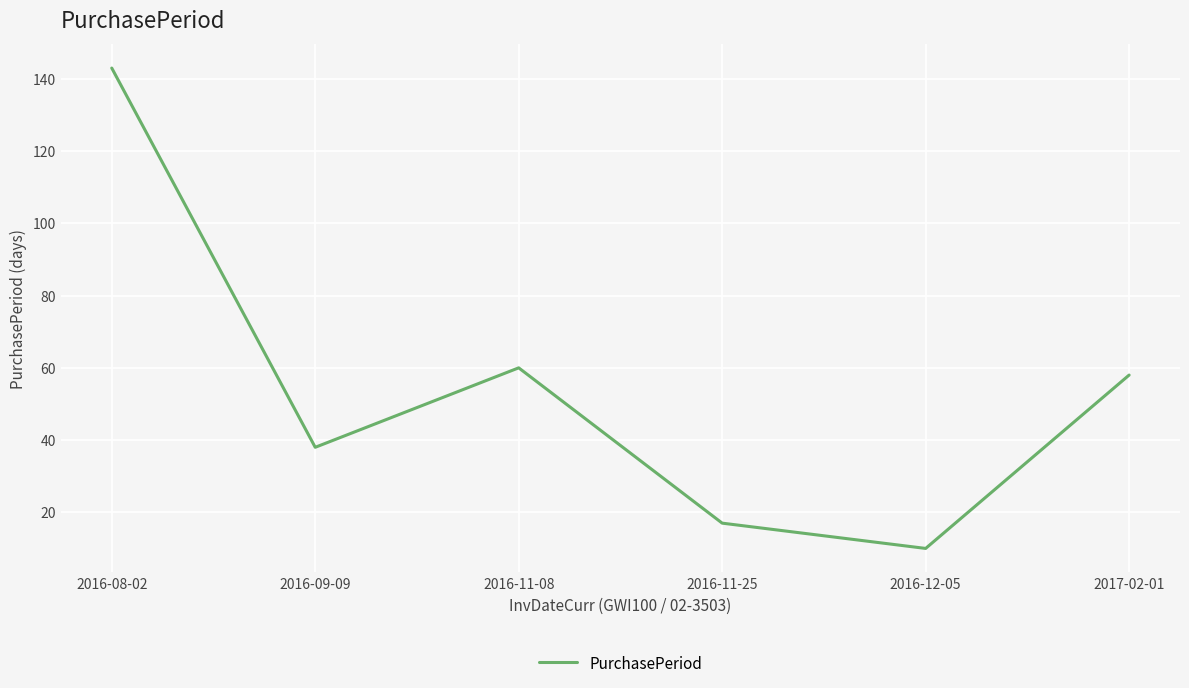

True or false: the data shows 17 at 2016-11-25.

True